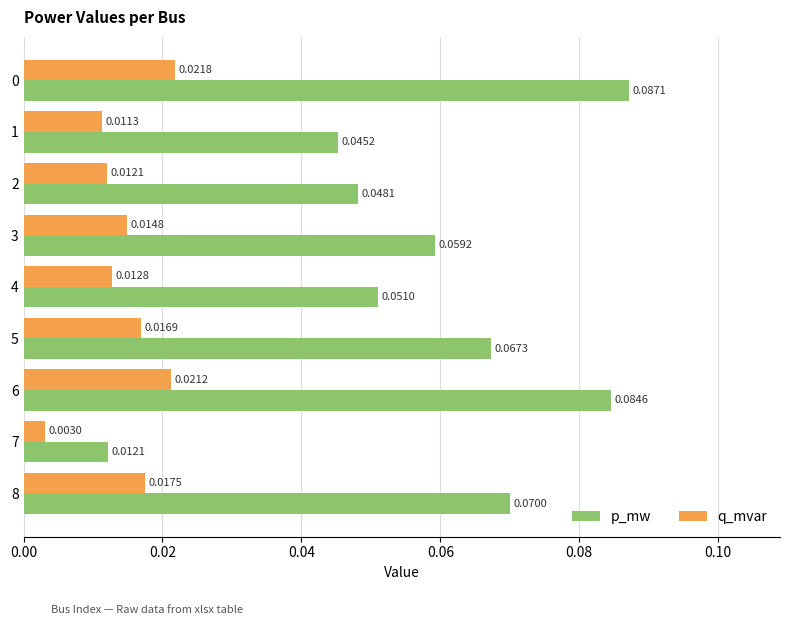

Which series changed the most between 3 and 8?

p_mw